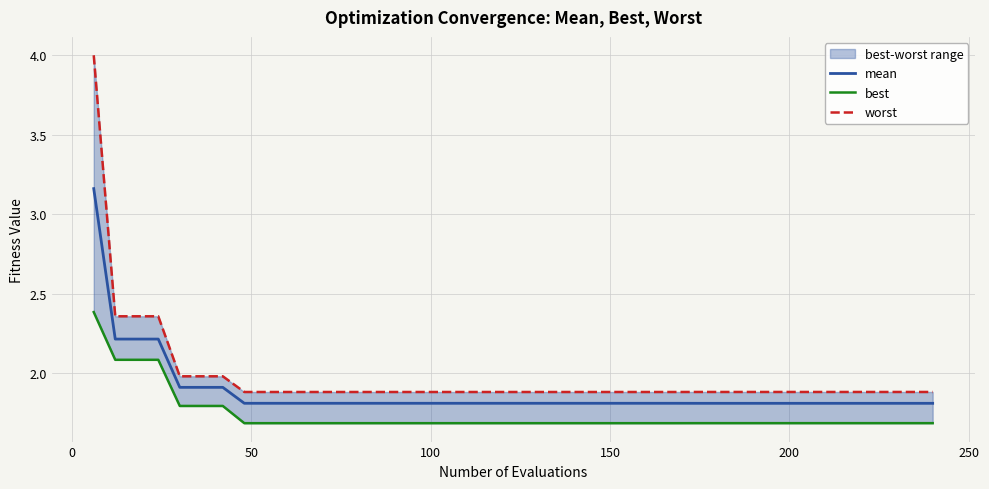

Which series has the widest spread of values?

worst